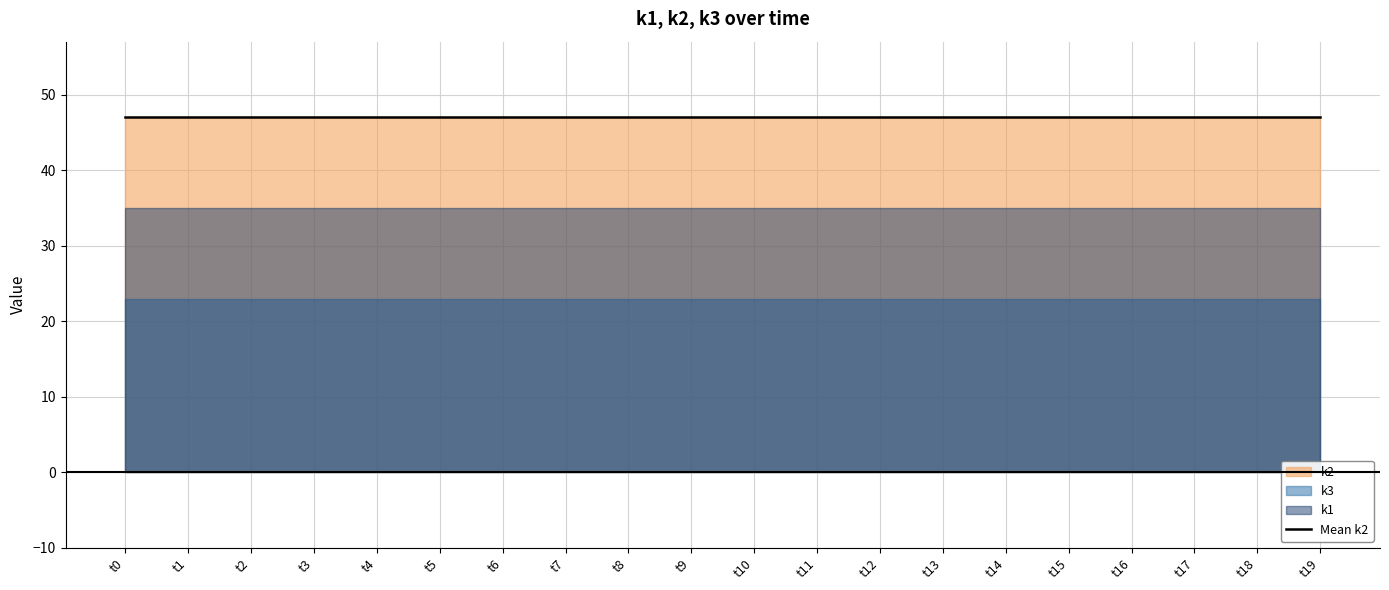

At which label is k1 closest to 35?

t0